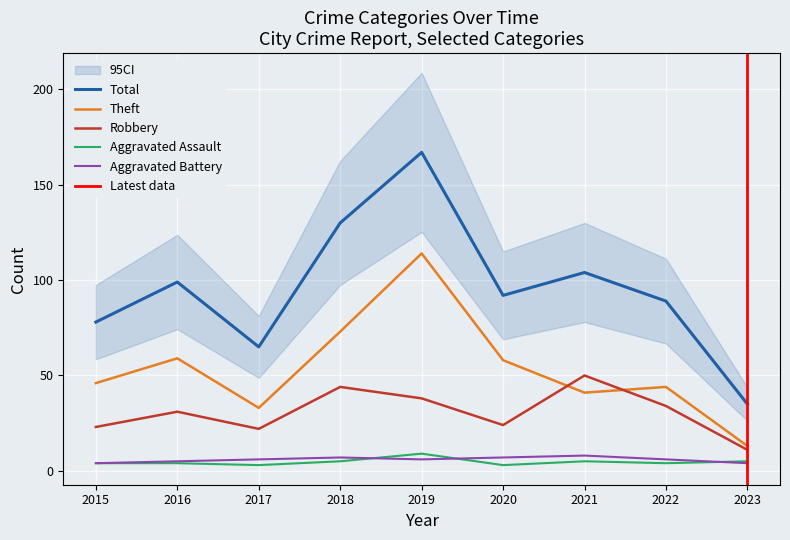

Count the Aggravated Assault values in the range 4 to 5.

6